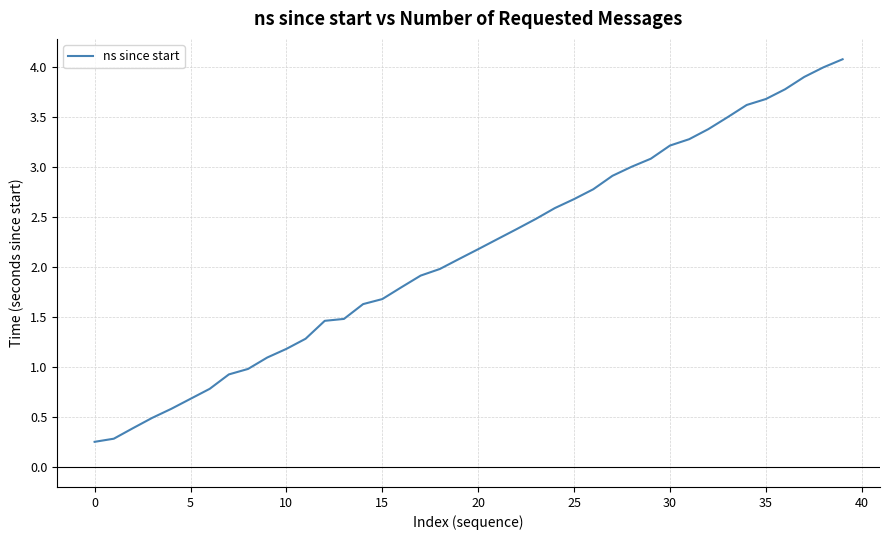

What is the greatest value displayed?

4.1